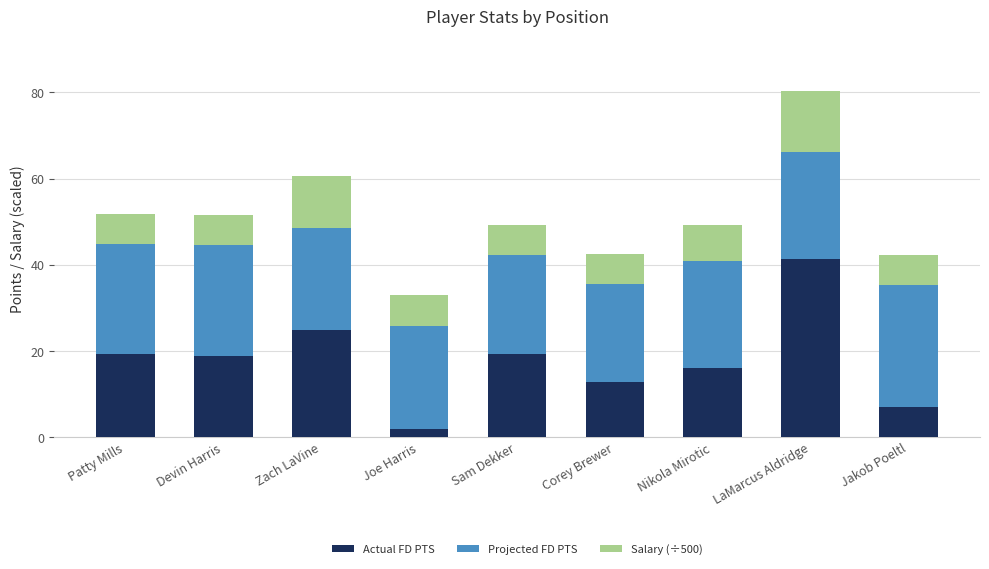

Is it true that Actual FD PTS equals 33.5 at Sam Dekker?

False